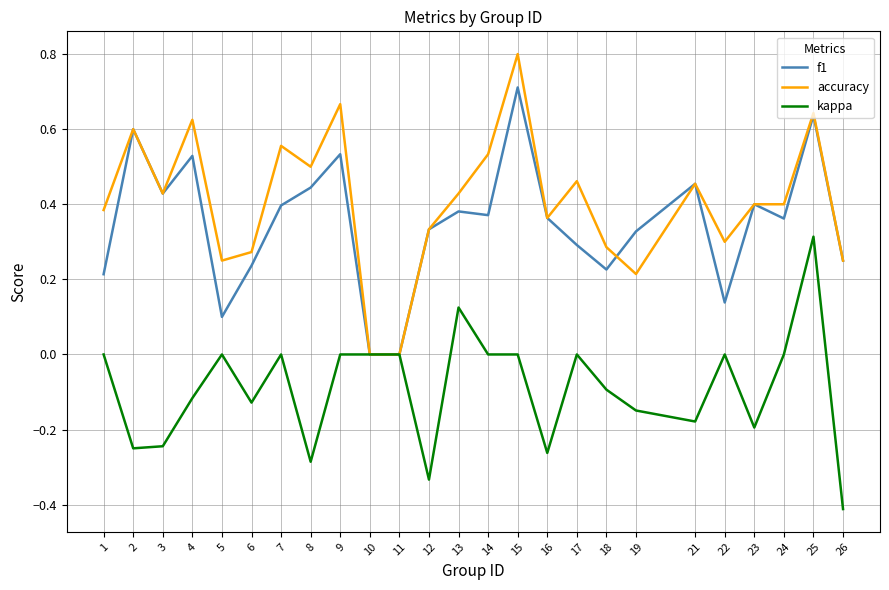

At which category does the chart reach its peak across all series?

15